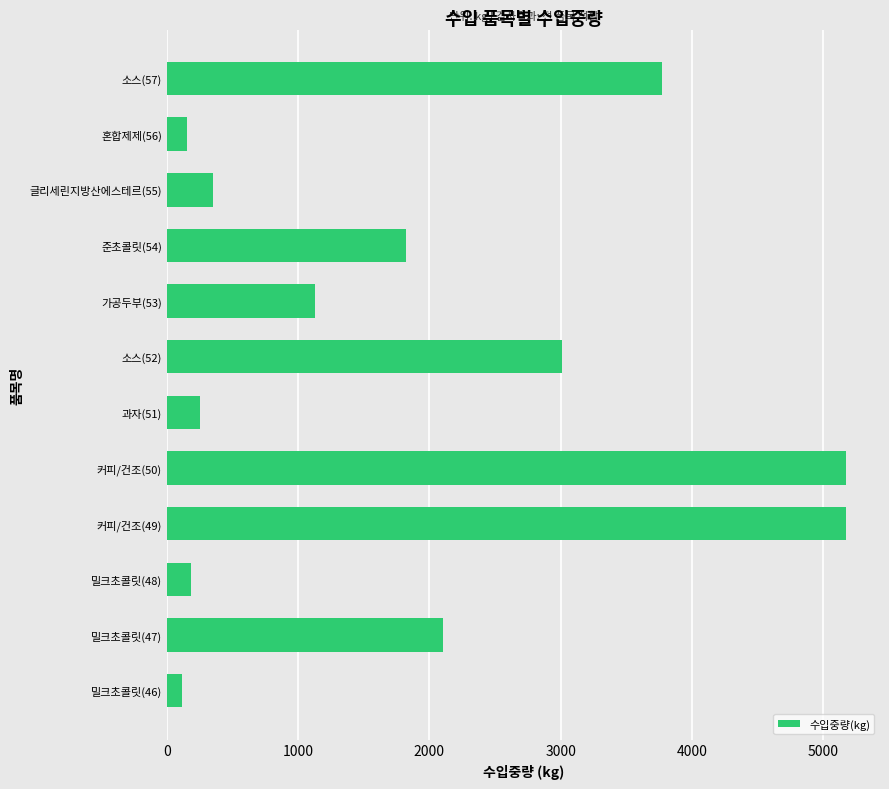

What is the change in value from 소스(52) to 소스(57)?

+765